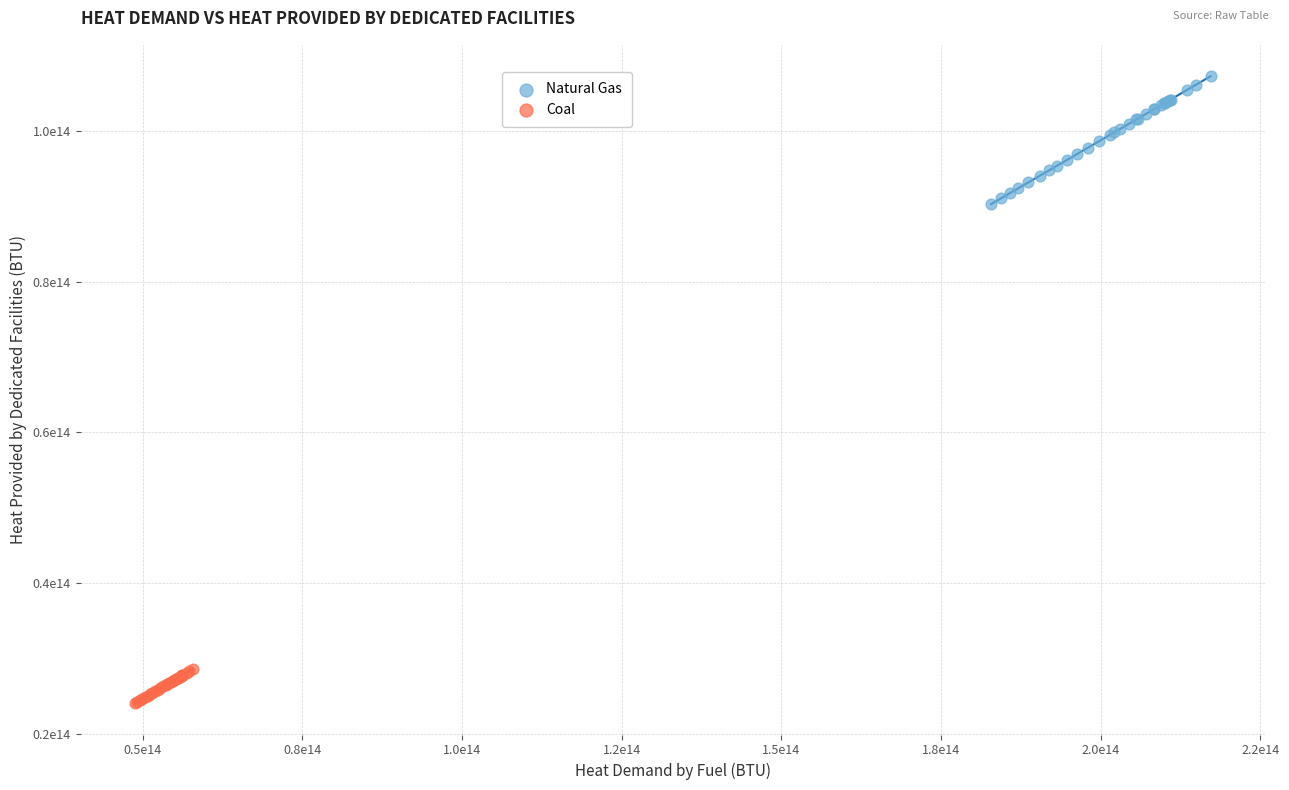

Which series reaches the minimum Y coordinate?

Coal